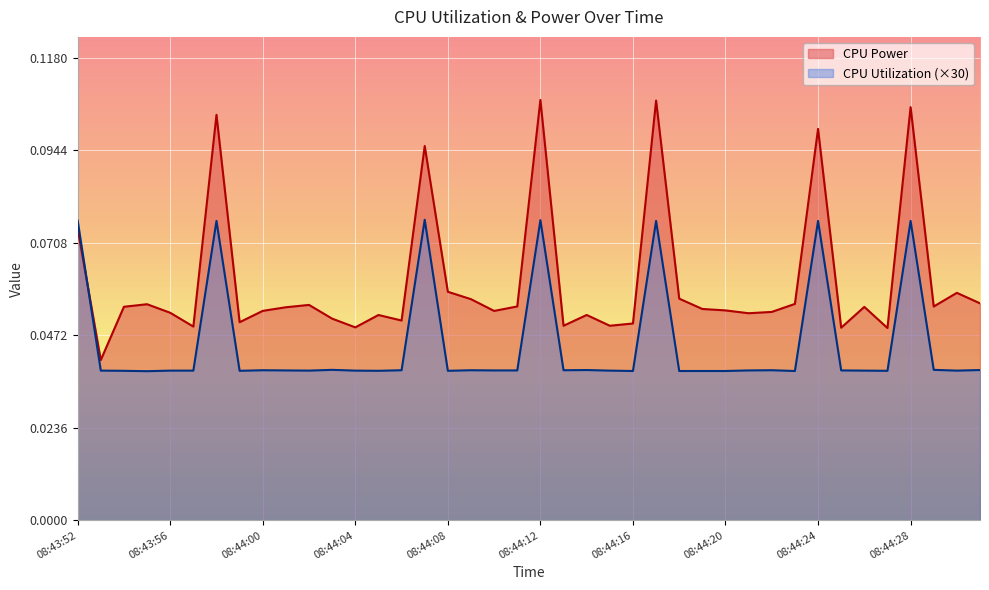

What is the label of the 4th point from the right?

08:44:28